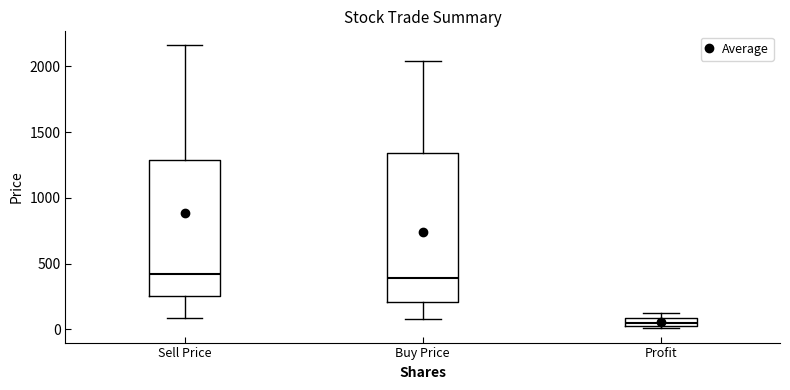

Where does the lower whisker of the box for Buy Price end on the y-axis? The values are not printed on the chart, so give them approximately, as read against the axis.

100